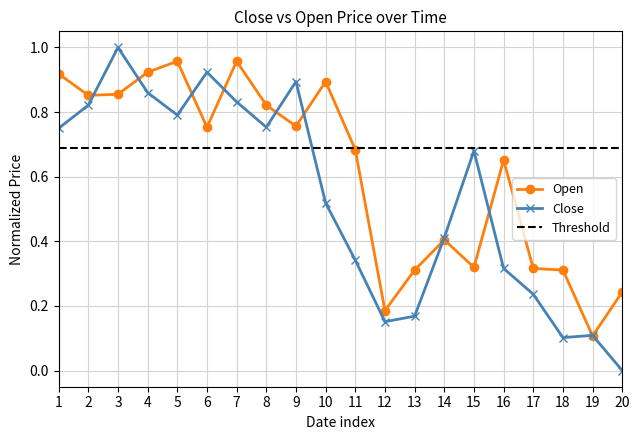

What is the average value of the Close series?

0.5